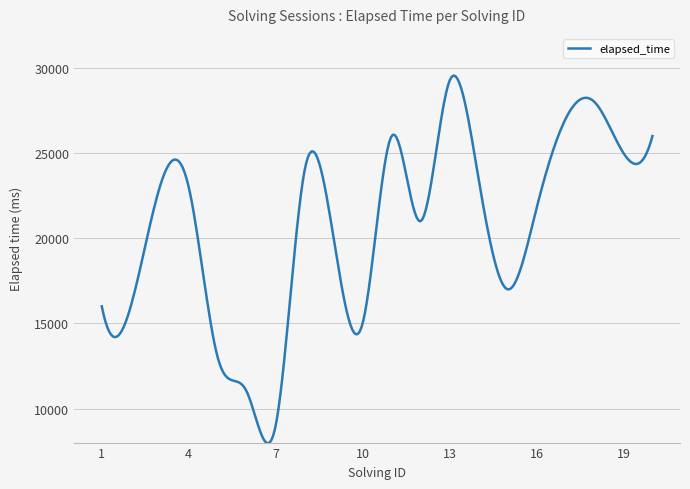

What is the maximum value shown in the chart?

29551.6